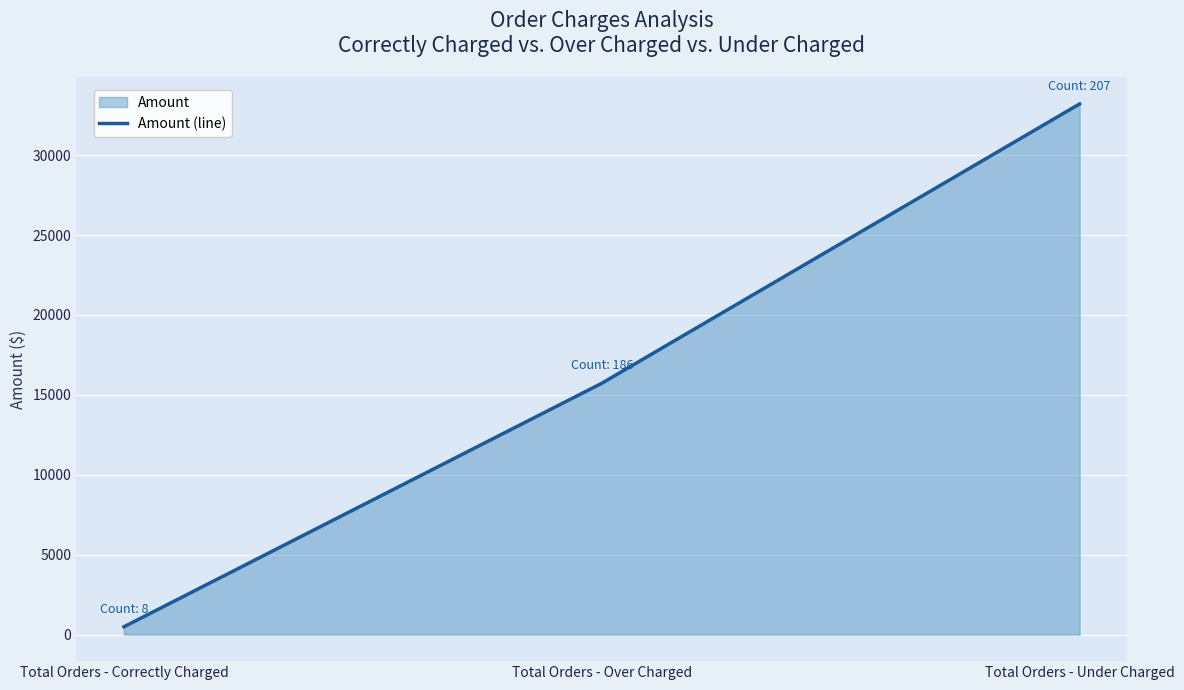

Between Total Orders - Correctly Charged and Total Orders - Under Charged, which is larger?

Total Orders - Under Charged